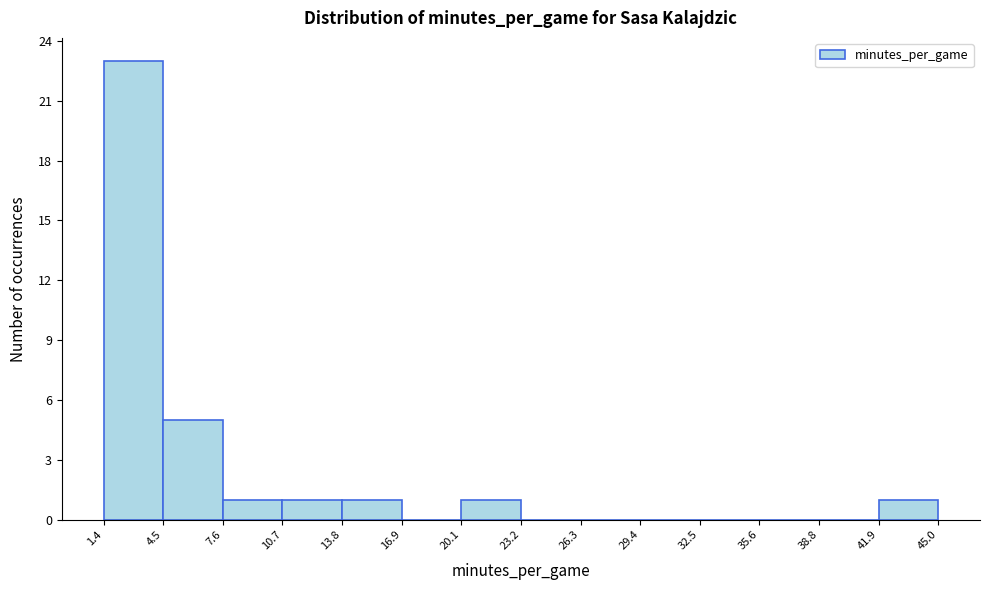

Reading left to right, transcribe this chart: for each bar, give the range it covers on the x-axis and its height. The values are not printed on the chart, so give them approximately, as read against the axis.

1.4 to 4.5: 23
4.5 to 7.6: 5
7.6 to 10.7: 1
10.7 to 13.8: 1
13.8 to 16.9: 1
16.9 to 20.1: 0
20.1 to 23.2: 1
23.2 to 26.3: 0
26.3 to 29.4: 0
29.4 to 32.5: 0
32.5 to 35.6: 0
35.6 to 38.8: 0
38.8 to 41.9: 0
41.9 to 45.0: 1